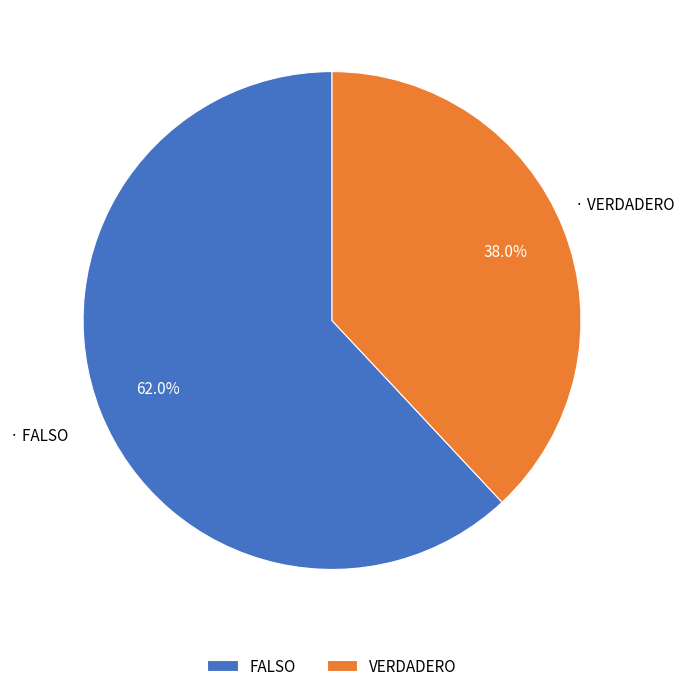

The VERDADERO slice represents 51% of the pie. True or false?

False